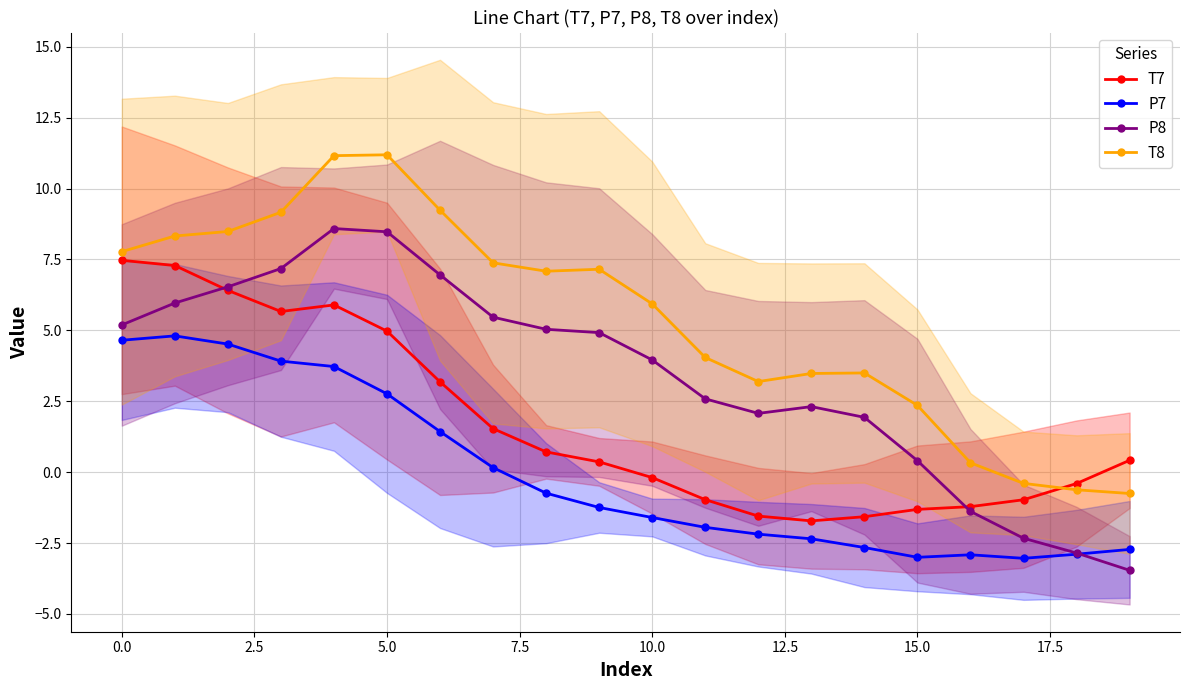

True or false: P8 has more than 1 interior local peaks.

True